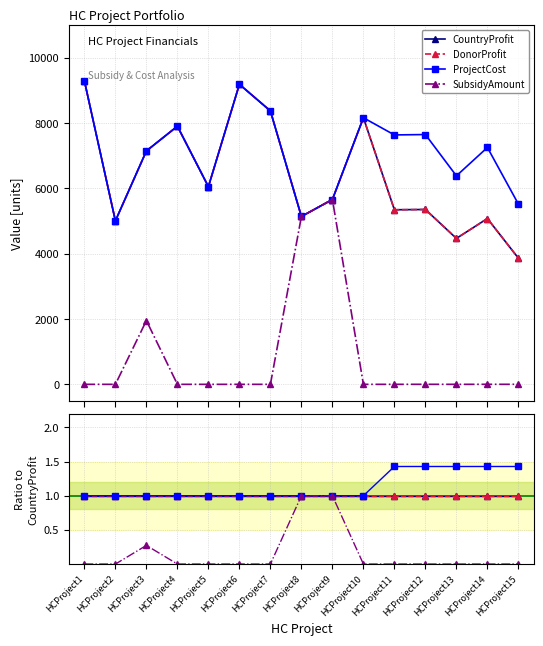

True or false: SubsidyAmount and ProjectCost intersect in this chart.

False